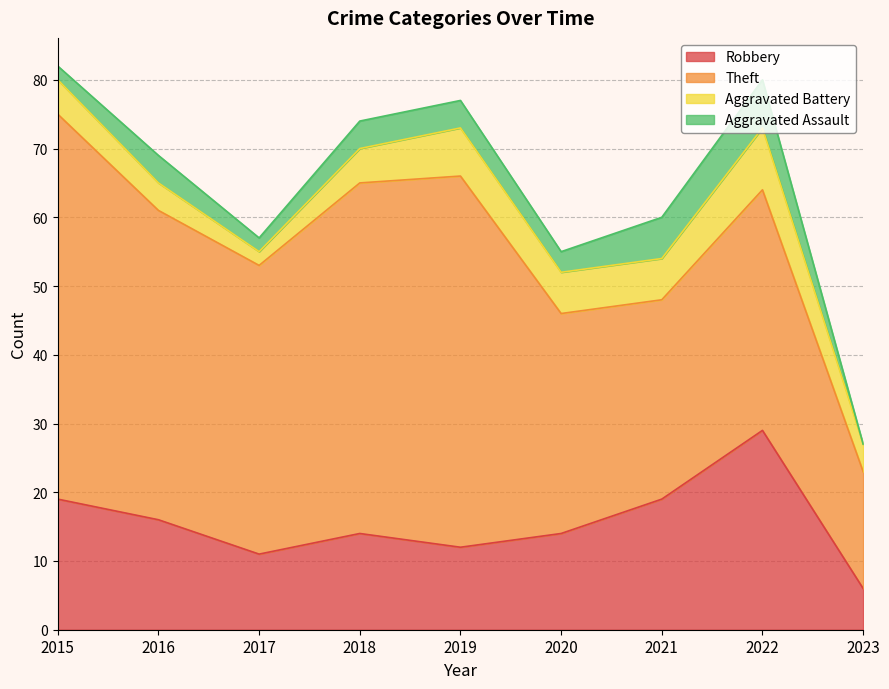

How many series are shown in this chart?

4